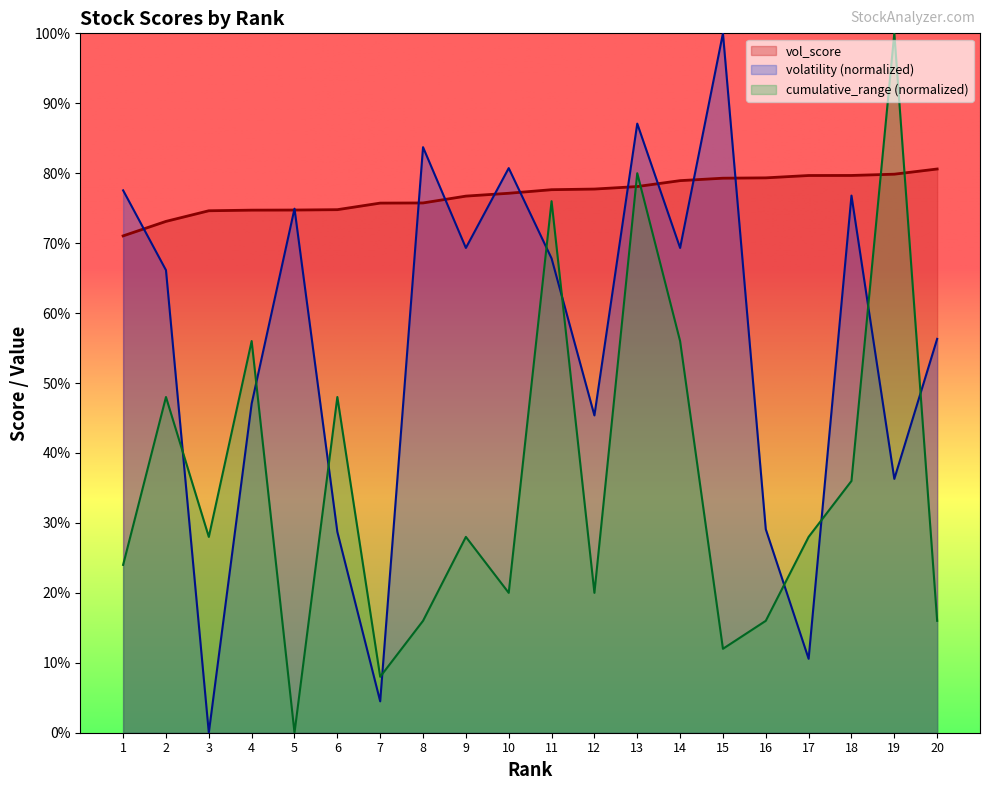

At which category is the sum across all series the highest?

13